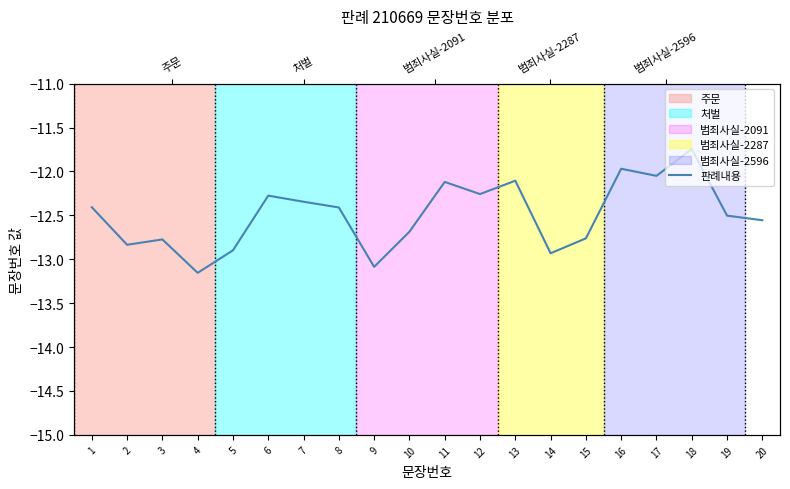

Rank the categories by value from lowest to highest.

4, 9, 14, 5, 2, 3, 15, 10, 20, 19, 8, 1, 7, 6, 12, 11, 13, 17, 16, 18